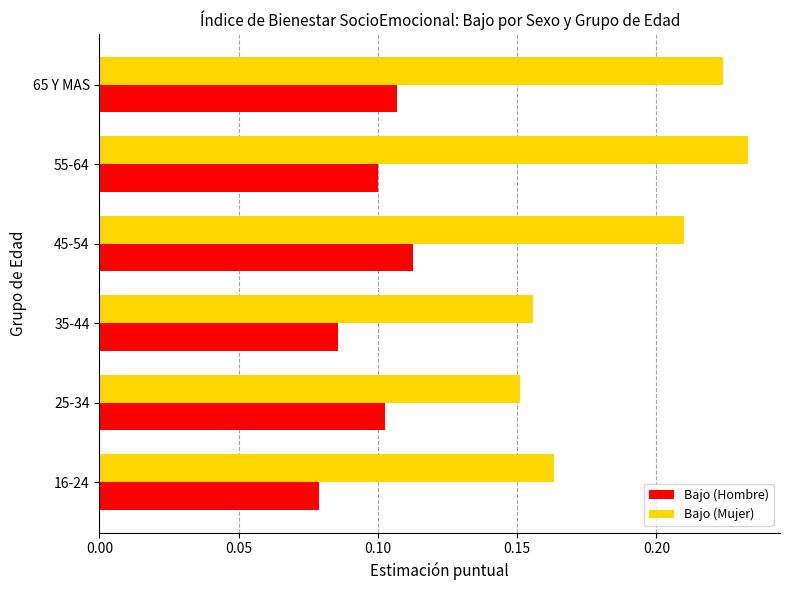

What is the sum of all Bajo (Mujer) values?

1.1